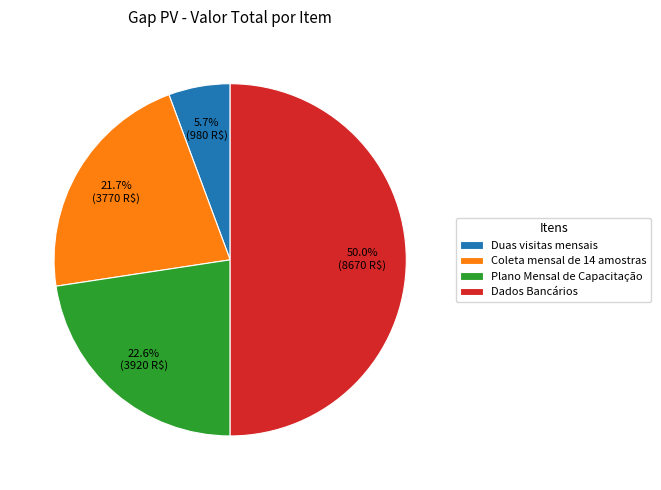

Which slice is the largest?

Dados Bancários